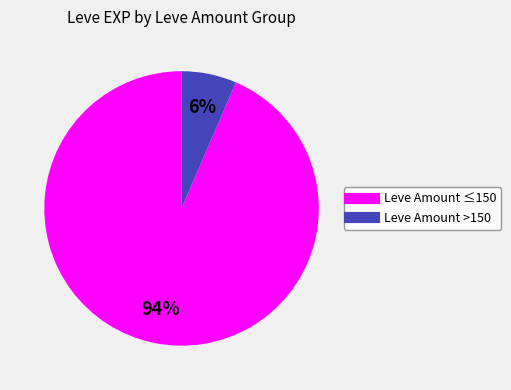

Count the number of slices in the pie.

2